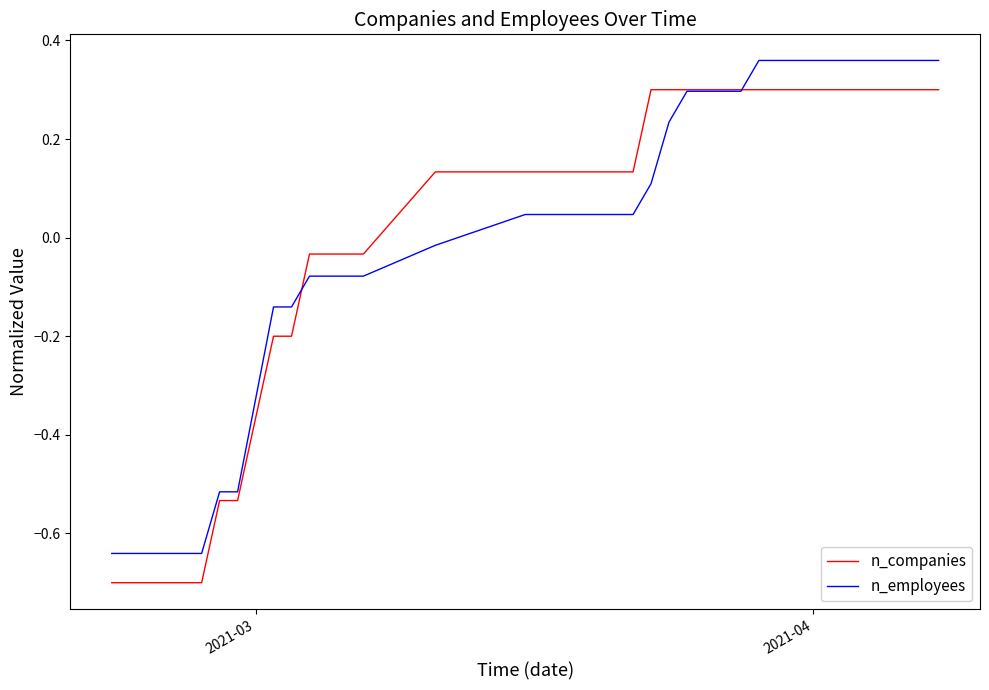

What is the minimum value shown in the chart?

-0.7